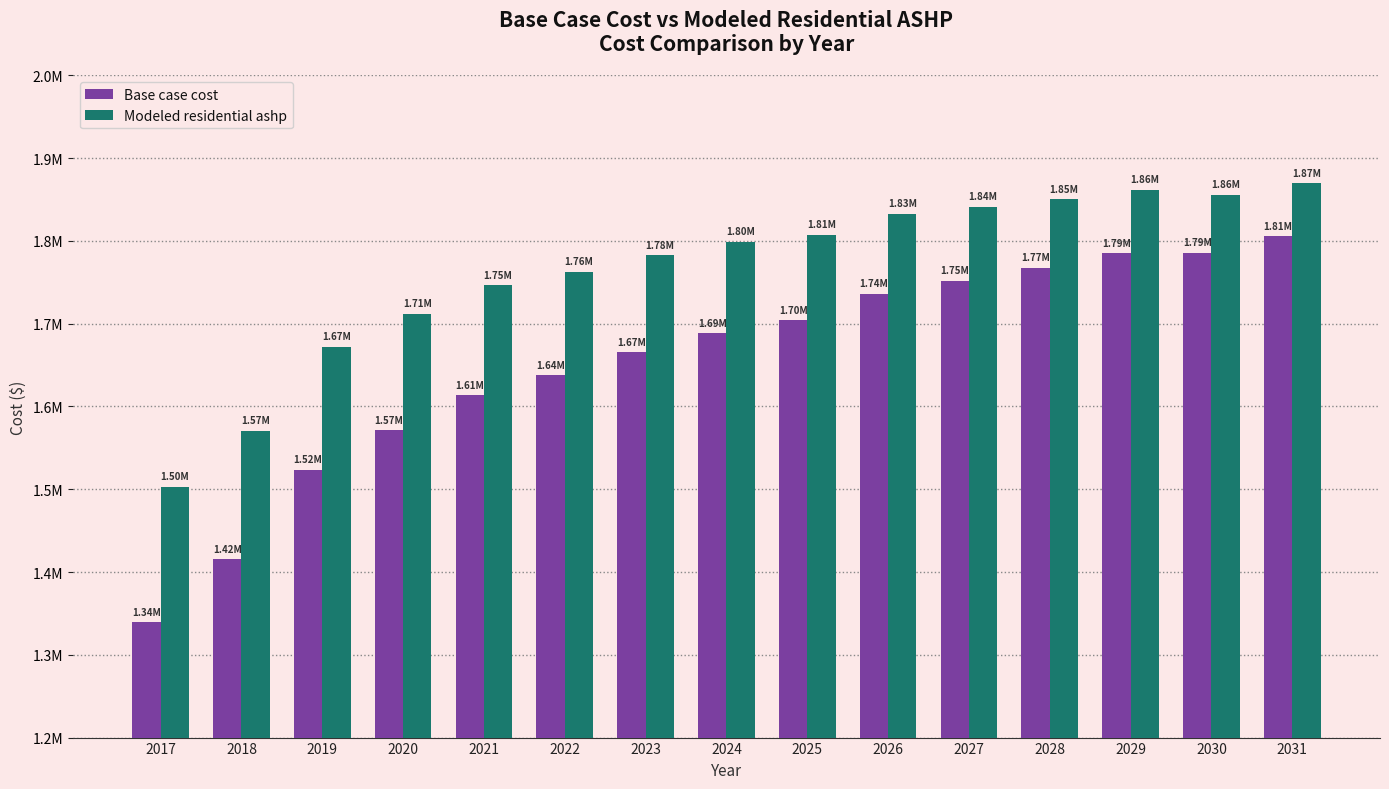

Does the chart contain stacked bars?

No